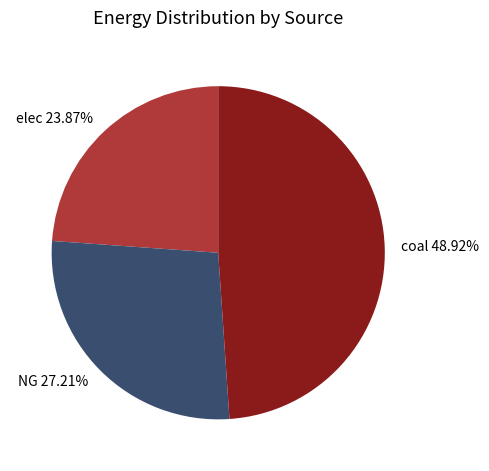

How much of the chart is everything except NG?

72.8%